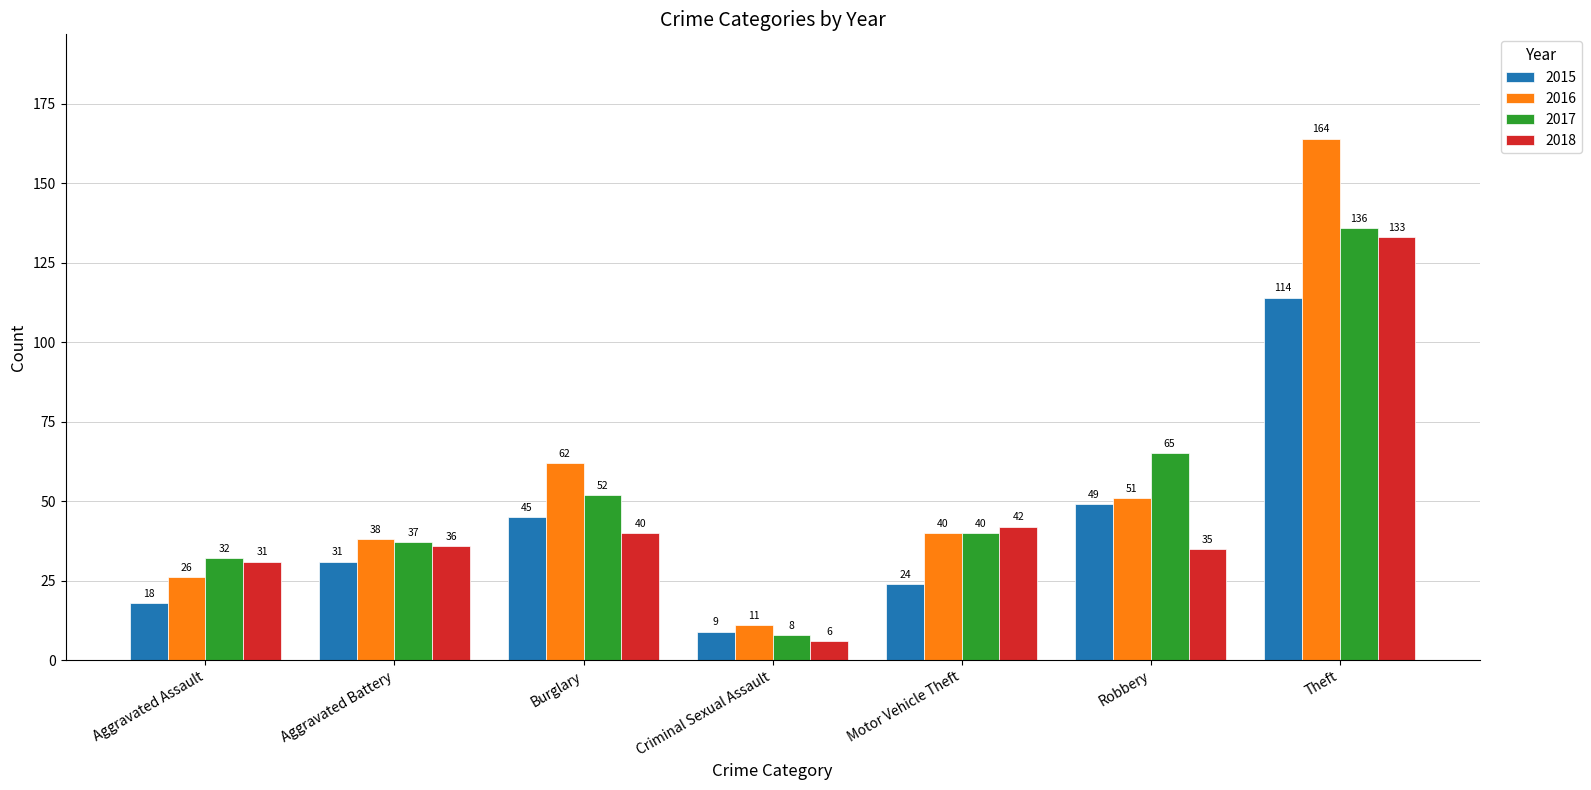

Reading left to right, extract all data points from this chart.

2015: Aggravated Assault=18	Aggravated Battery=31	Burglary=45	Criminal Sexual Assault=9	Motor Vehicle Theft=24	Robbery=49	Theft=114
2016: Aggravated Assault=26	Aggravated Battery=38	Burglary=62	Criminal Sexual Assault=11	Motor Vehicle Theft=40	Robbery=51	Theft=164
2017: Aggravated Assault=32	Aggravated Battery=37	Burglary=52	Criminal Sexual Assault=8	Motor Vehicle Theft=40	Robbery=65	Theft=136
2018: Aggravated Assault=31	Aggravated Battery=36	Burglary=40	Criminal Sexual Assault=6	Motor Vehicle Theft=42	Robbery=35	Theft=133